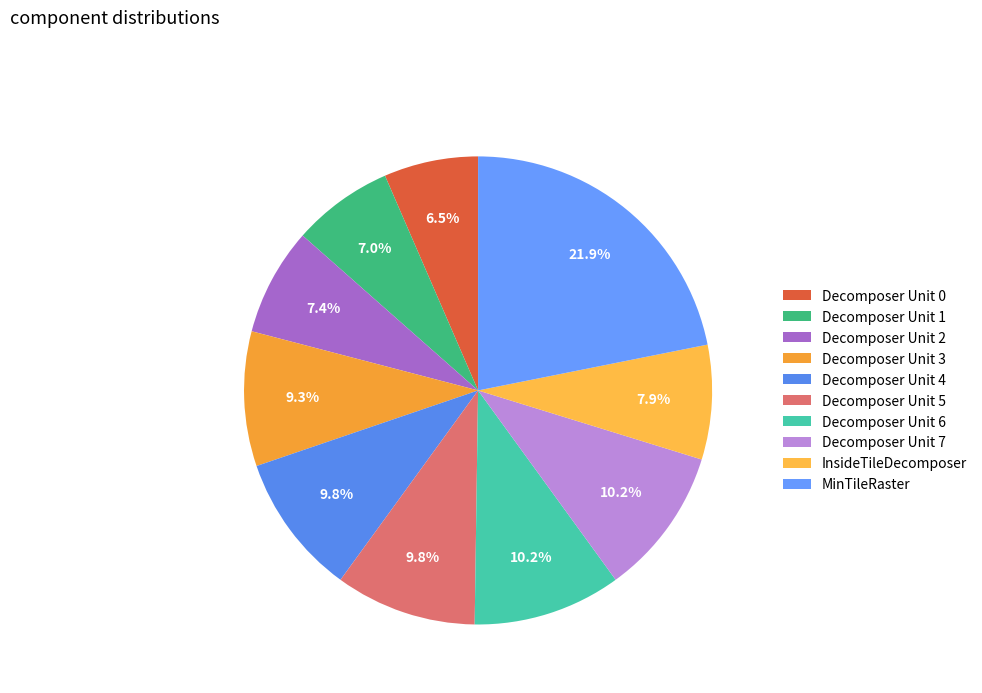

To the nearest percent, what is the difference between the Decomposer Unit 0 and Decomposer Unit 4 slice percentages?

3%